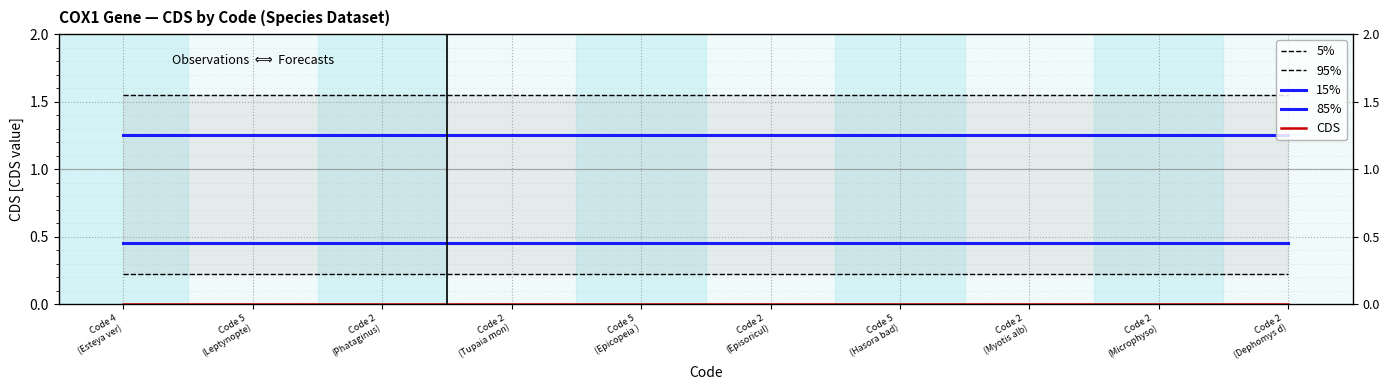

Reading left to right, list all the values displayed in this chart.

5%: Code 4
(Esteya ver)=1.6	Code 5
(Leptynopte)=1.6	Code 2
(Phataginus)=1.6	Code 2
(Tupaia mon)=1.6	Code 5
(Epicopeia )=1.6	Code 2
(Episoricul)=1.6	Code 5
(Hasora bad)=1.6	Code 2
(Myotis alb)=1.6	Code 2
(Microphyso)=1.6	Code 2
(Dephomys d)=1.6
95%: Code 4
(Esteya ver)=0.2	Code 5
(Leptynopte)=0.2	Code 2
(Phataginus)=0.2	Code 2
(Tupaia mon)=0.2	Code 5
(Epicopeia )=0.2	Code 2
(Episoricul)=0.2	Code 5
(Hasora bad)=0.2	Code 2
(Myotis alb)=0.2	Code 2
(Microphyso)=0.2	Code 2
(Dephomys d)=0.2
15%: Code 4
(Esteya ver)=1.2	Code 5
(Leptynopte)=1.2	Code 2
(Phataginus)=1.2	Code 2
(Tupaia mon)=1.2	Code 5
(Epicopeia )=1.2	Code 2
(Episoricul)=1.2	Code 5
(Hasora bad)=1.2	Code 2
(Myotis alb)=1.2	Code 2
(Microphyso)=1.2	Code 2
(Dephomys d)=1.2
85%: Code 4
(Esteya ver)=0.5	Code 5
(Leptynopte)=0.5	Code 2
(Phataginus)=0.5	Code 2
(Tupaia mon)=0.5	Code 5
(Epicopeia )=0.5	Code 2
(Episoricul)=0.5	Code 5
(Hasora bad)=0.5	Code 2
(Myotis alb)=0.5	Code 2
(Microphyso)=0.5	Code 2
(Dephomys d)=0.5
CDS: Code 4
(Esteya ver)=0.0	Code 5
(Leptynopte)=0.0	Code 2
(Phataginus)=0.0	Code 2
(Tupaia mon)=0.0	Code 5
(Epicopeia )=0.0	Code 2
(Episoricul)=0.0	Code 5
(Hasora bad)=0.0	Code 2
(Myotis alb)=0.0	Code 2
(Microphyso)=0.0	Code 2
(Dephomys d)=0.0